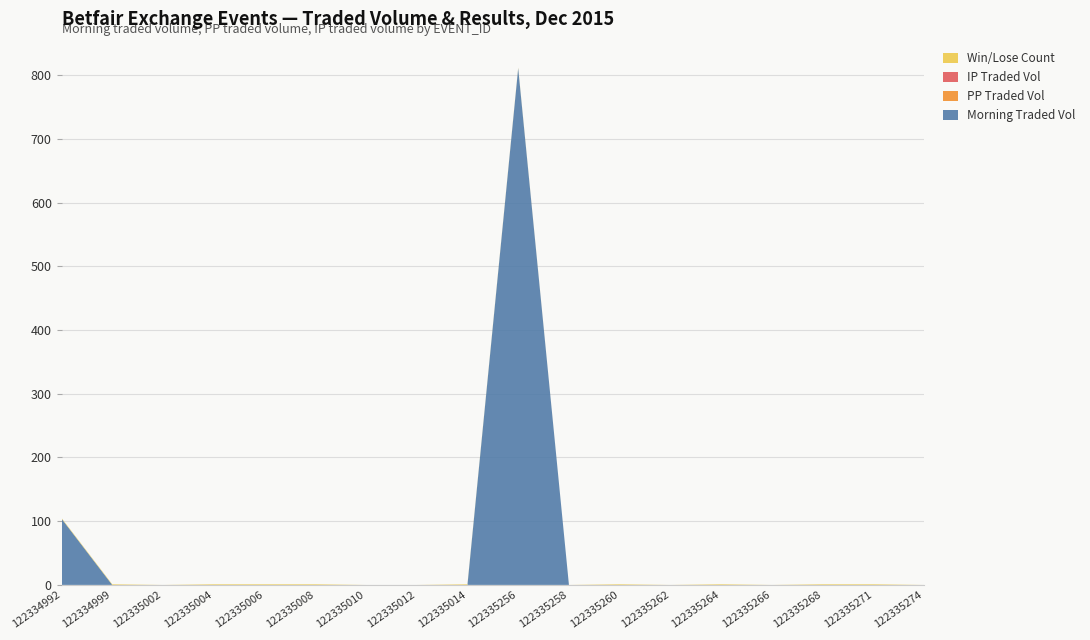

Does the chart have visible grid lines?

Yes